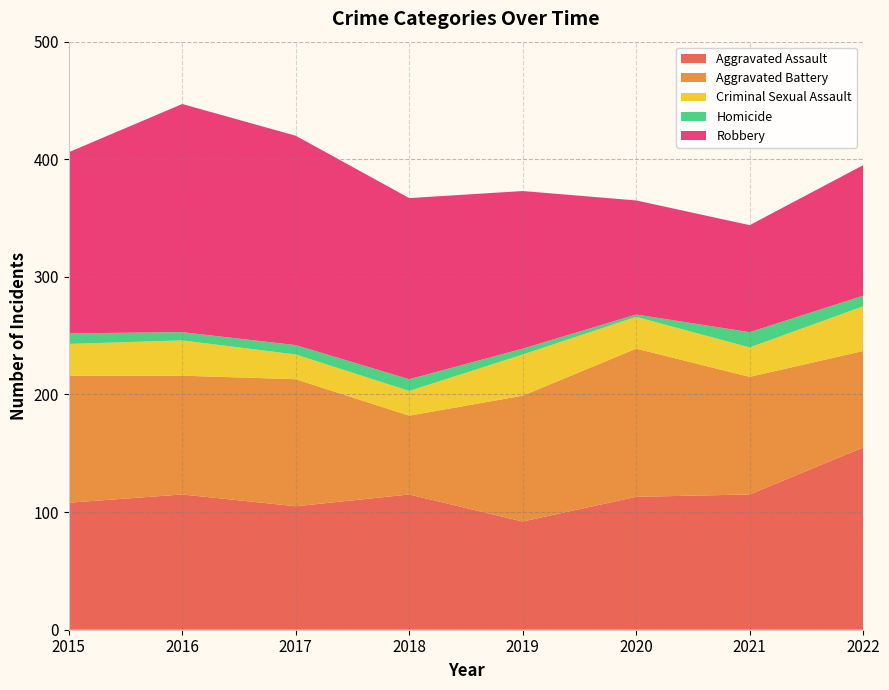

Reading left to right, what are all the values shown in this chart?

Aggravated Assault: 108	115	105	115	92	113	115	155
Aggravated Battery: 108	101	108	67	107	126	100	82
Criminal Sexual Assault: 27	30	21	21	35	27	25	38
Homicide: 9	7	8	10	5	2	13	9
Robbery: 154	194	178	154	134	97	91	111